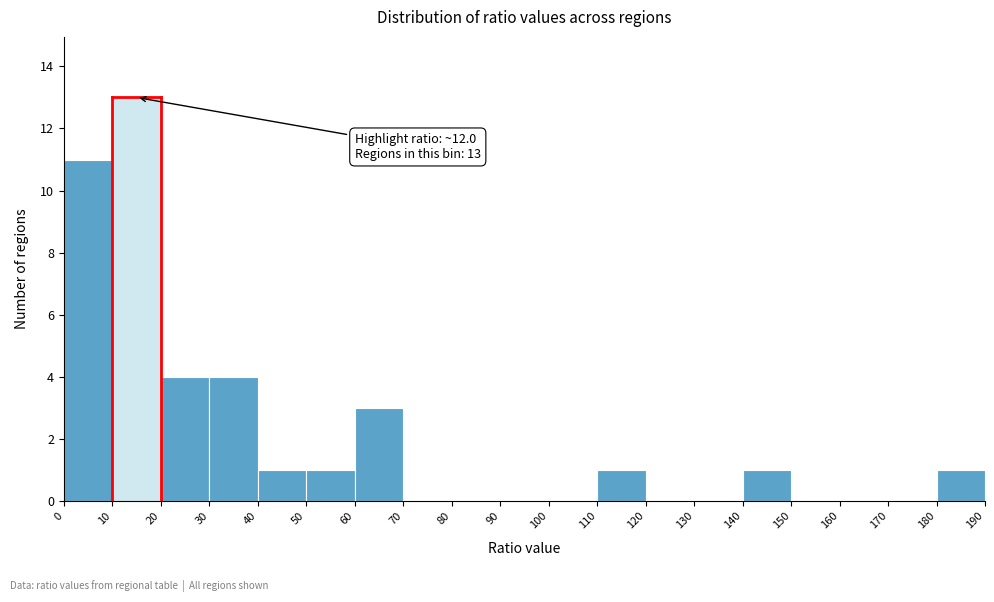

Which range on the x-axis has the tallest bar?

10 to 20